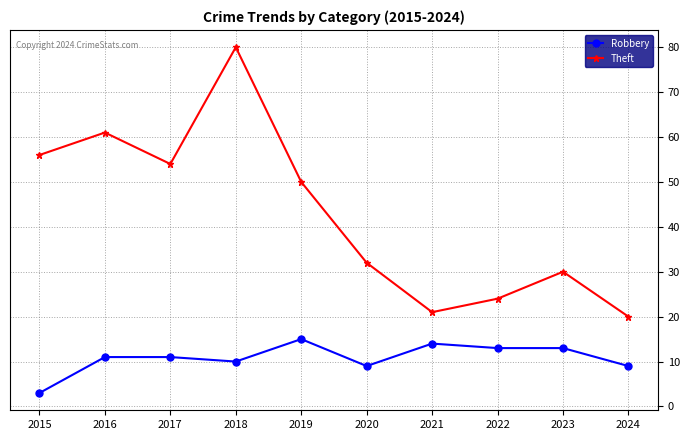

Is this an area chart (filled region under the line)?

No